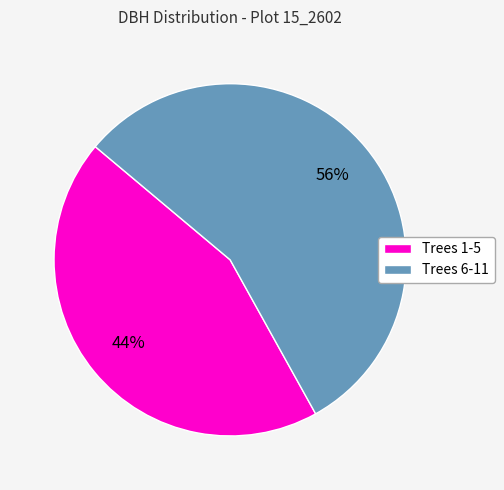

To the nearest percent, what is the difference between the largest and smallest slice percentages?

12%